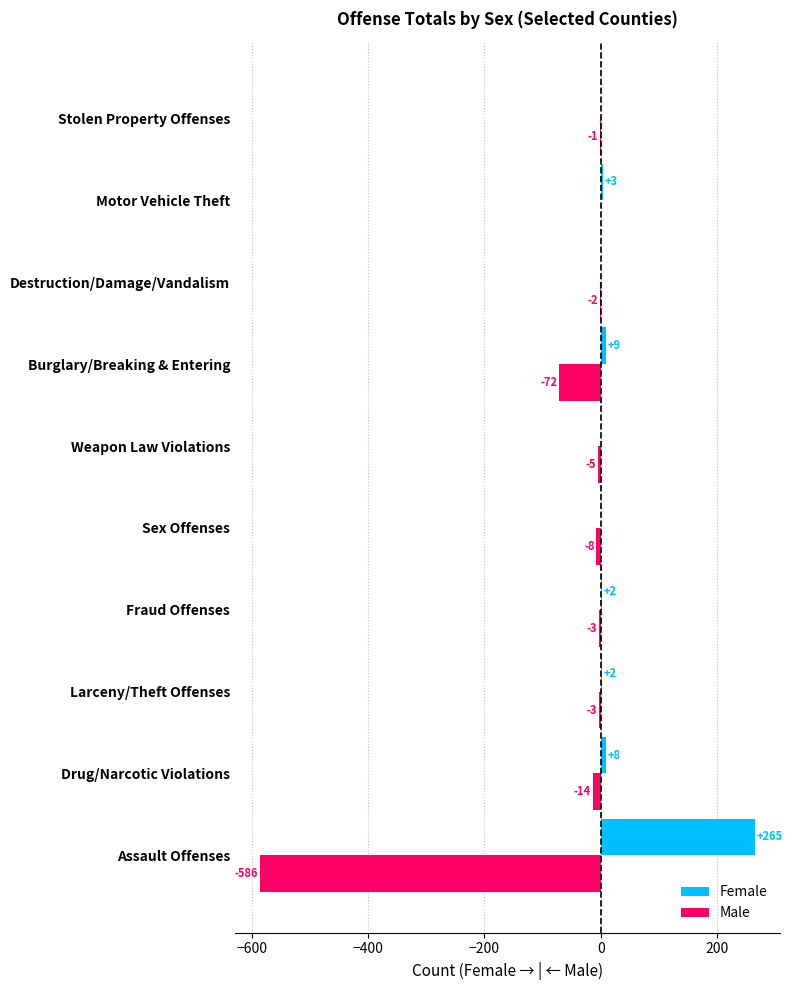

What is the sum of all Female values?

289